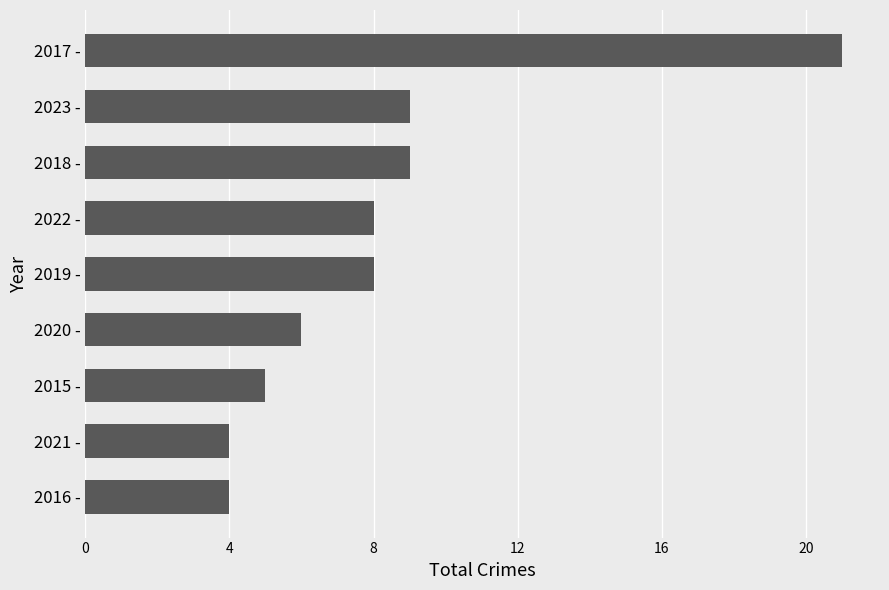

Between 2016 - and 2020 -, which is larger?

2020 -